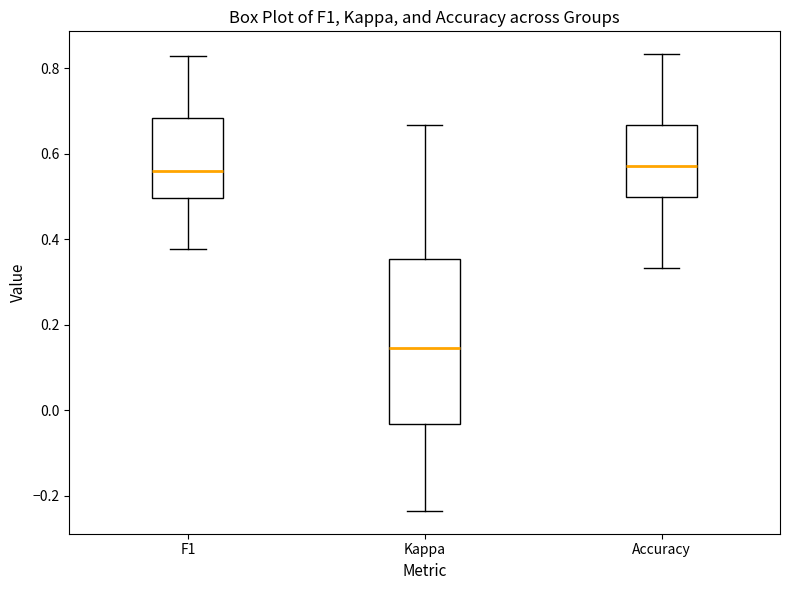

Reading left to right, read every box against the y-axis: the position of its median line, the range the box covers, and the ends of its whiskers. The values are not printed on the chart, so give them approximately, as read against the axis.

F1: median 0.56, box 0.50 to 0.68, whiskers 0.38 to 0.82
Kappa: median 0.14, box -0.04 to 0.36, whiskers -0.24 to 0.66
Accuracy: median 0.58, box 0.50 to 0.66, whiskers 0.34 to 0.84